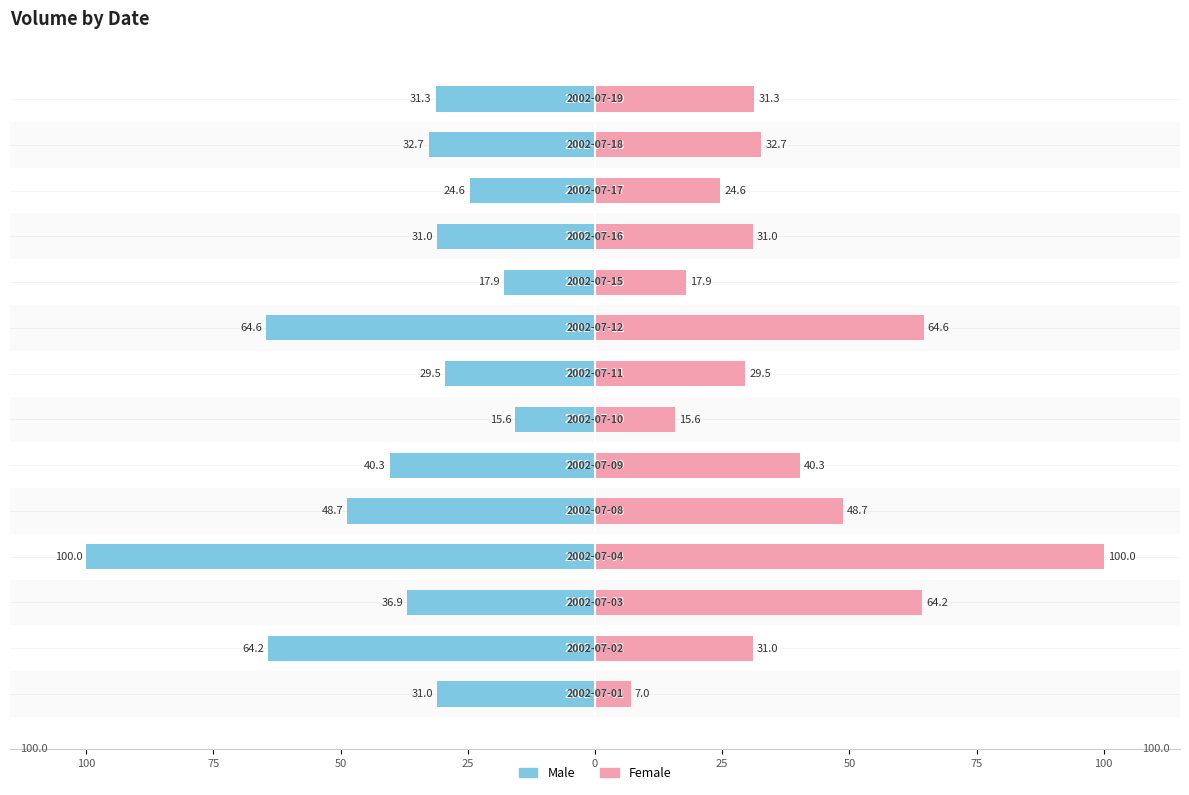

What is the sum of all Male values?

-568.4